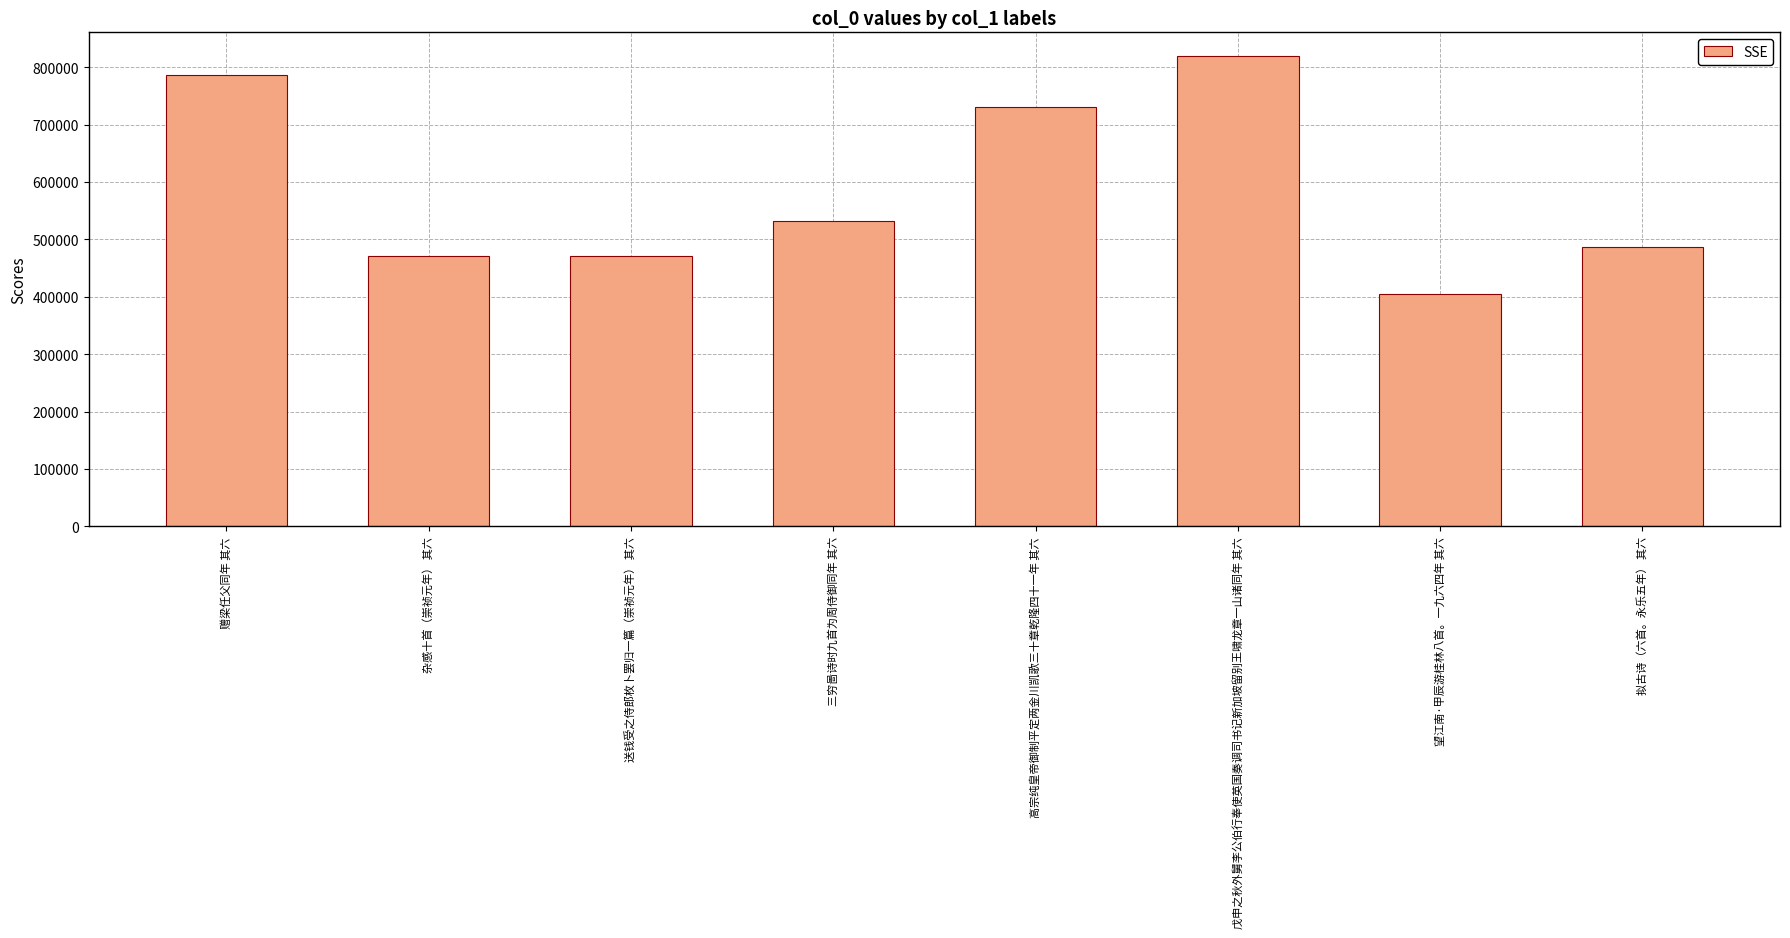

What is the change in value from 赠梁任父同年 其六 to 拟古诗（六首。永乐五年） 其六?

-299464